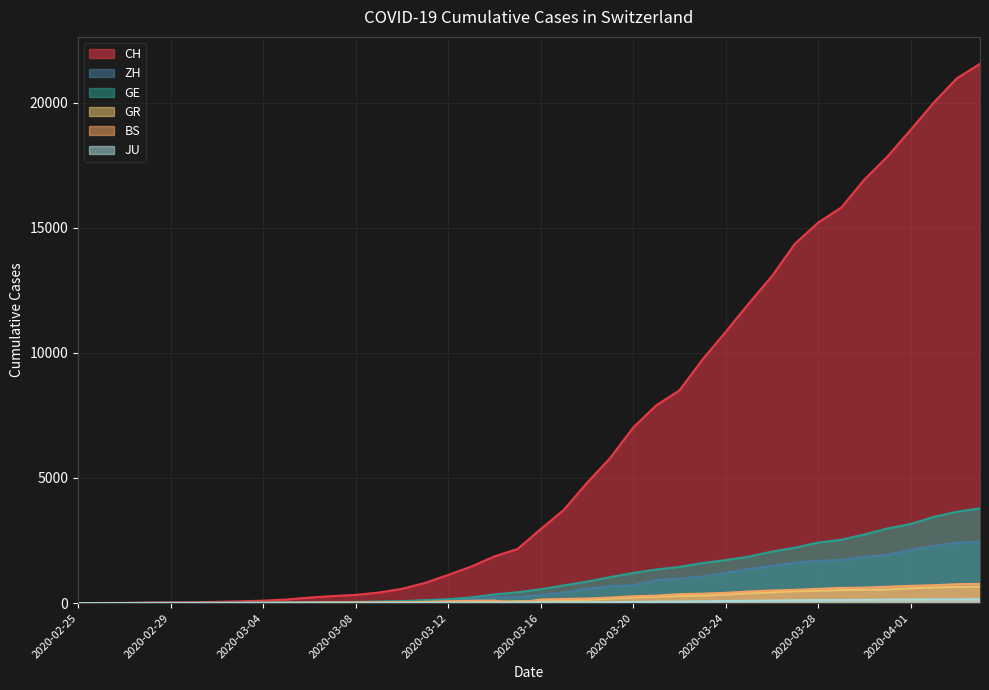

How many times do GR and GE cross each other?

1